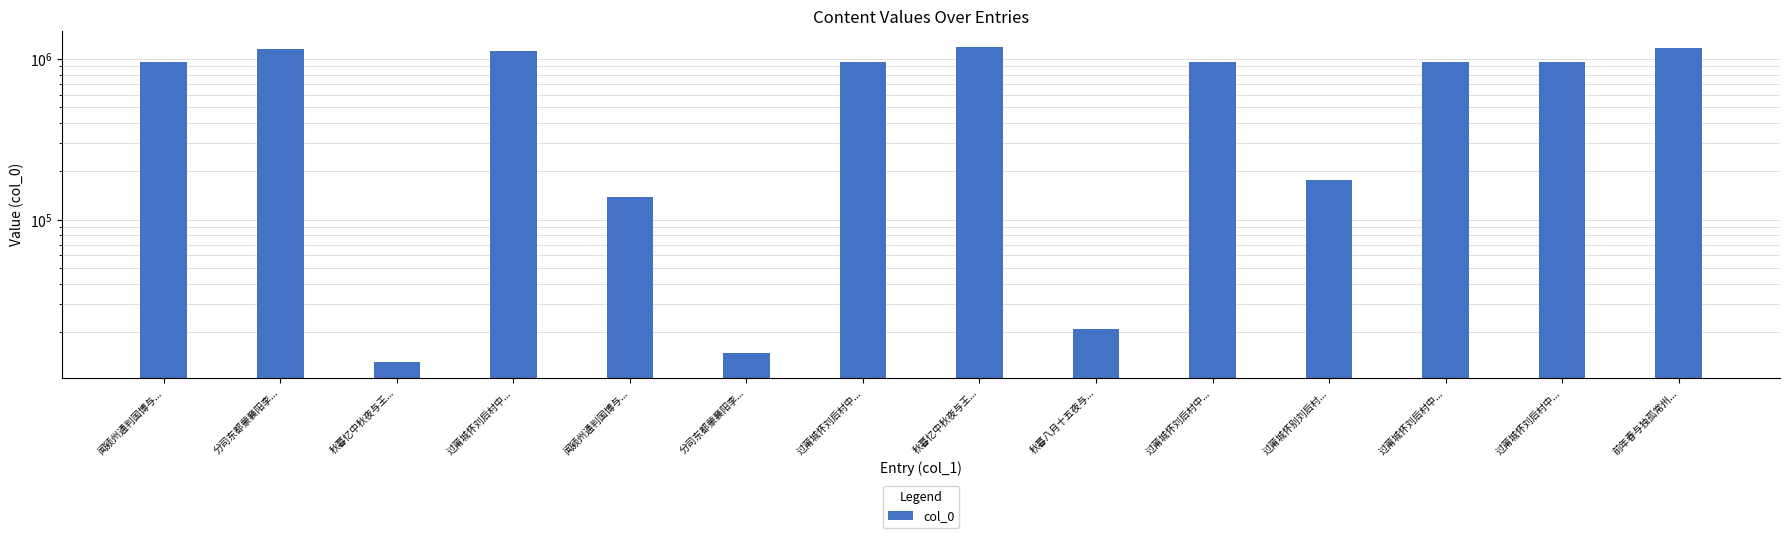

Are the bars grouped side by side (vs. stacked)?

No